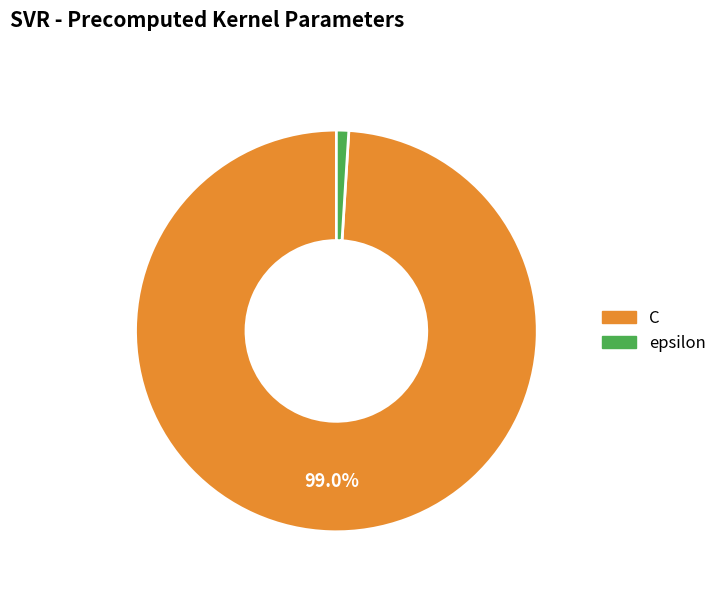

Between epsilon and C, which is larger?

C